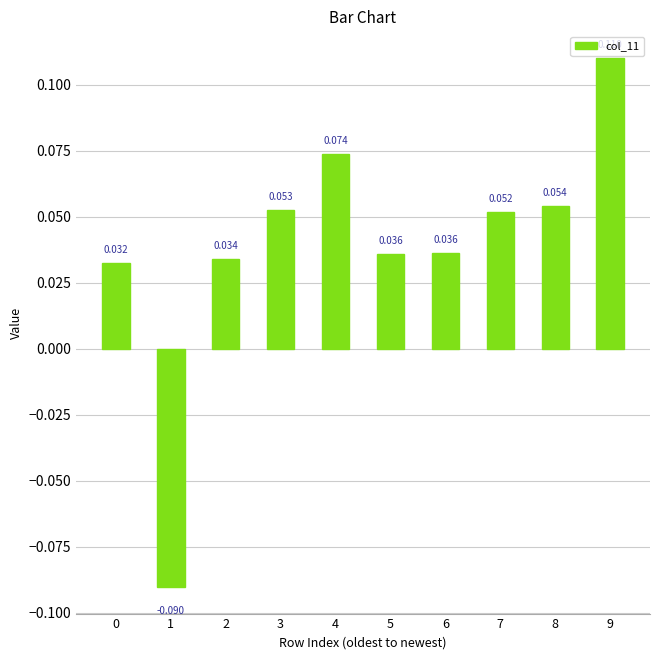

The value at 8 is 0.1. True or false?

True